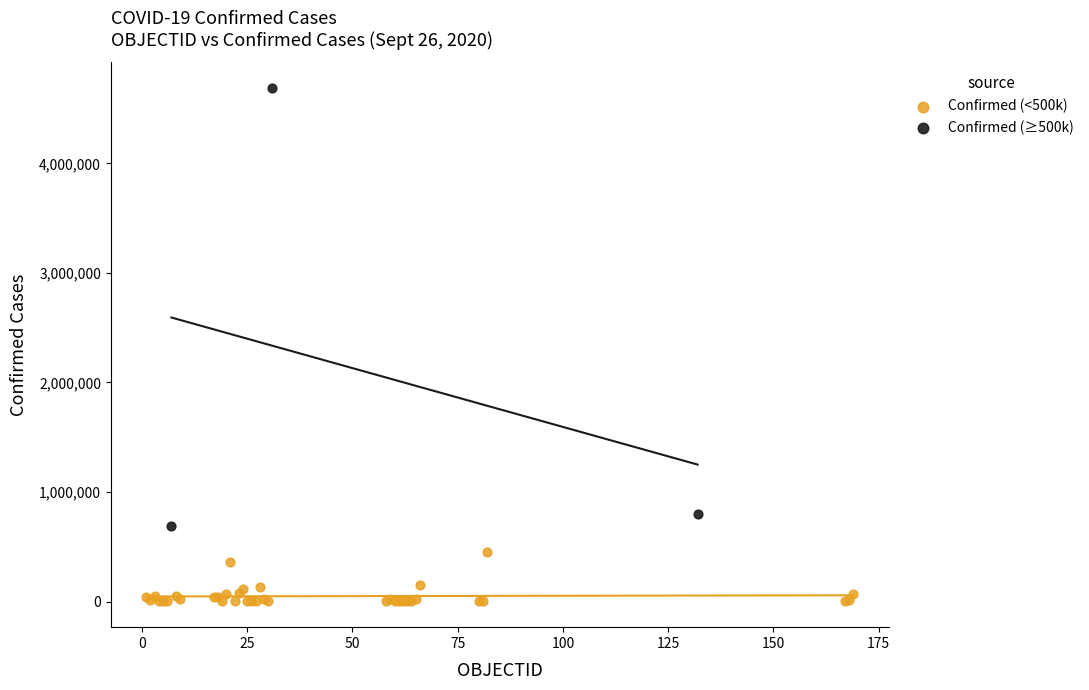

Which series has the largest Y range (max minus min)?

Confirmed (≥500k)